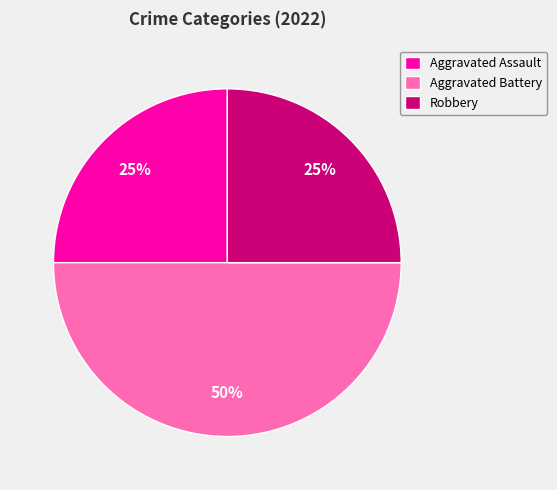

Which slice is the largest?

Aggravated Battery